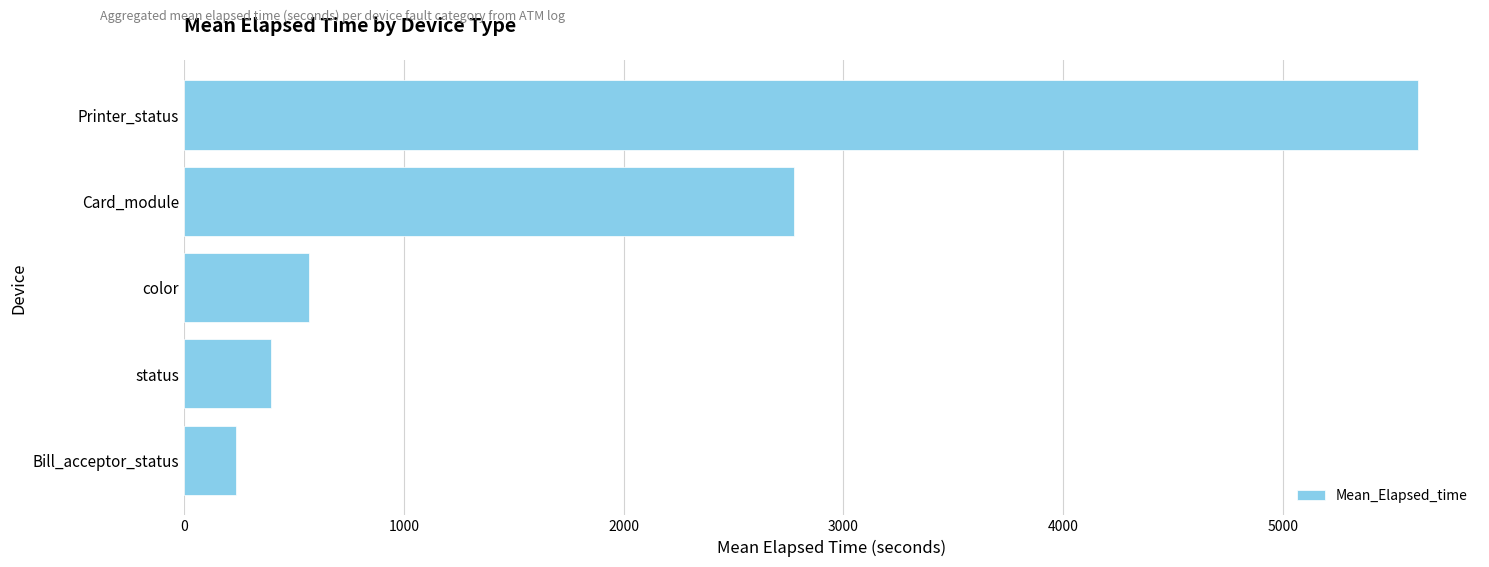

What is the sum of all values?

9587.3